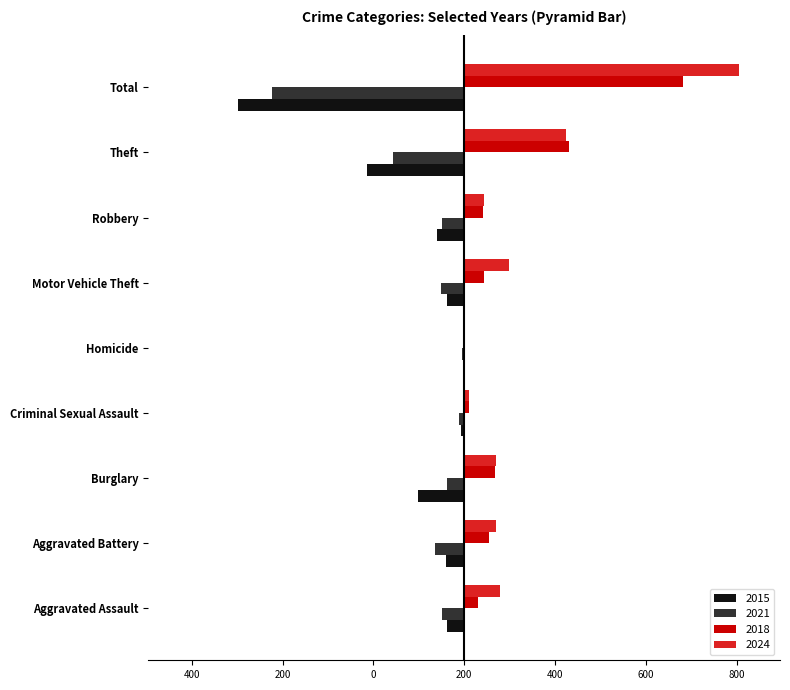

What are all the series names shown in the legend?

2015, 2021, 2018, 2024